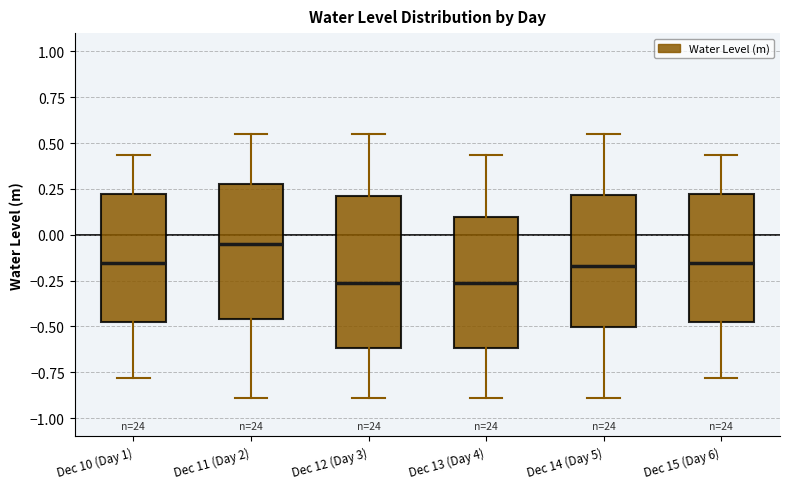

Reading left to right, transcribe this box plot: for each box, give where its median line is, the range the box spans, and where its two whiskers end, as read against the y-axis. The values are not printed on the chart, so give them approximately, as read against the axis.

Dec 10 (Day 1): median -0.15, box -0.45 to 0.20, whiskers -0.80 to 0.45
Dec 11 (Day 2): median -0.05, box -0.45 to 0.30, whiskers -0.90 to 0.55
Dec 12 (Day 3): median -0.25, box -0.60 to 0.20, whiskers -0.90 to 0.55
Dec 13 (Day 4): median -0.25, box -0.60 to 0.10, whiskers -0.90 to 0.45
Dec 14 (Day 5): median -0.15, box -0.50 to 0.20, whiskers -0.90 to 0.55
Dec 15 (Day 6): median -0.15, box -0.45 to 0.20, whiskers -0.80 to 0.45